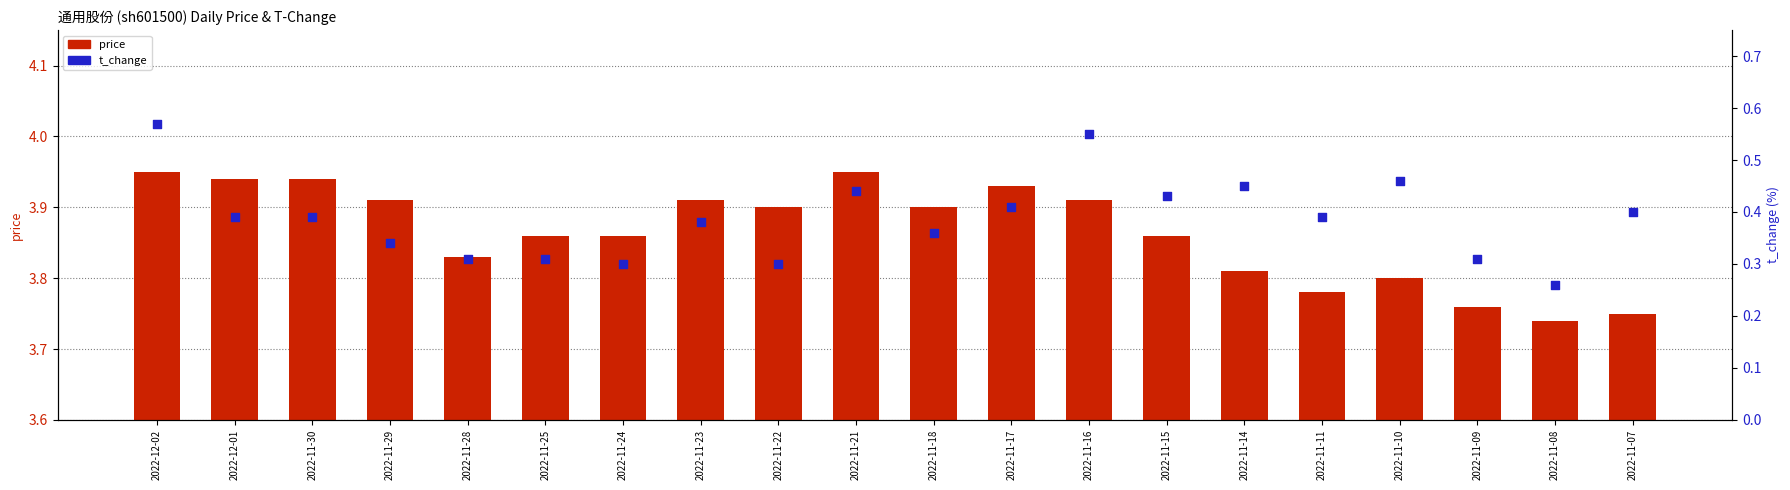

What is the total value across all series at 2022-11-23?

4.3